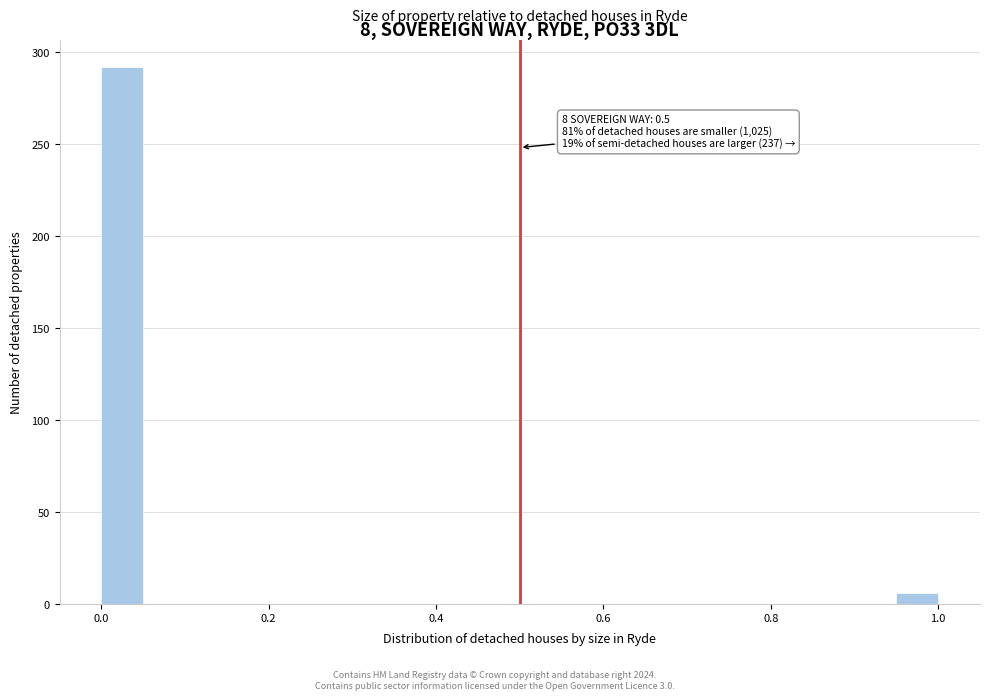

Read against the x-axis, roughly where is the centre of the tallest bar?

0.02